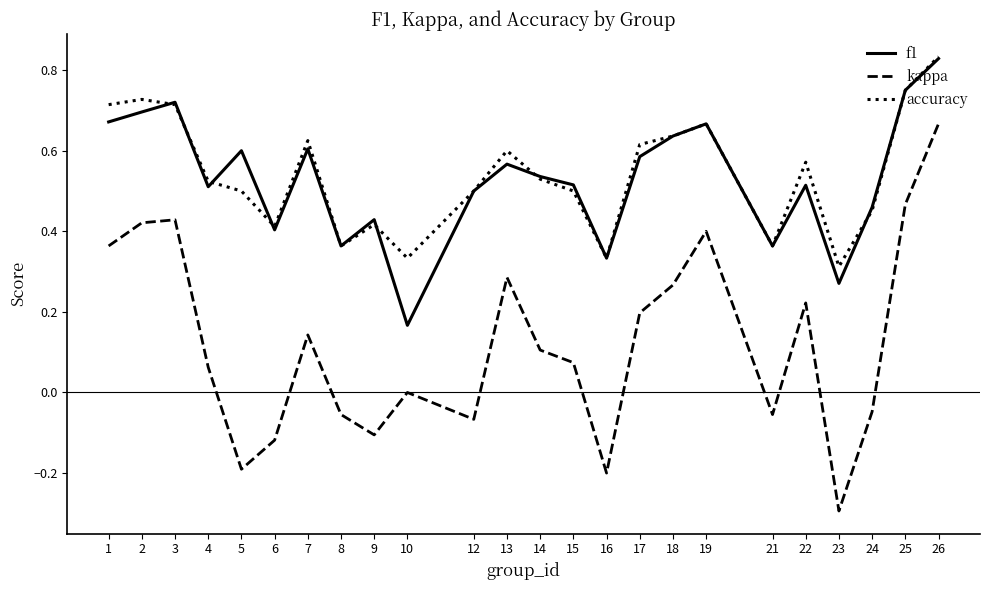

True or false: f1 and kappa cross at least once.

False